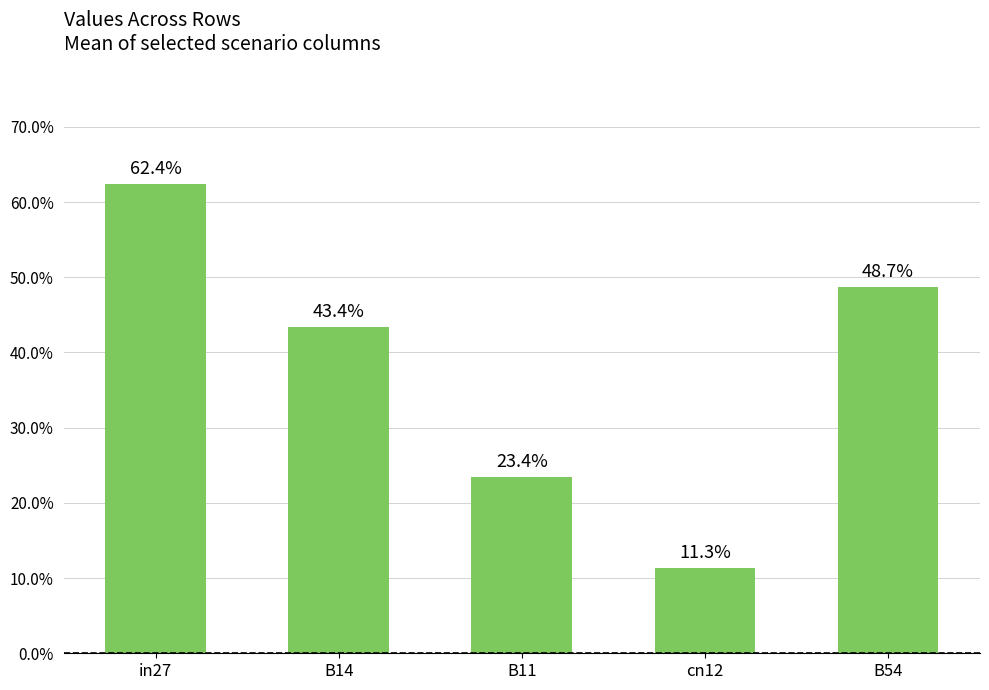

Does the chart contain any negative values?

No